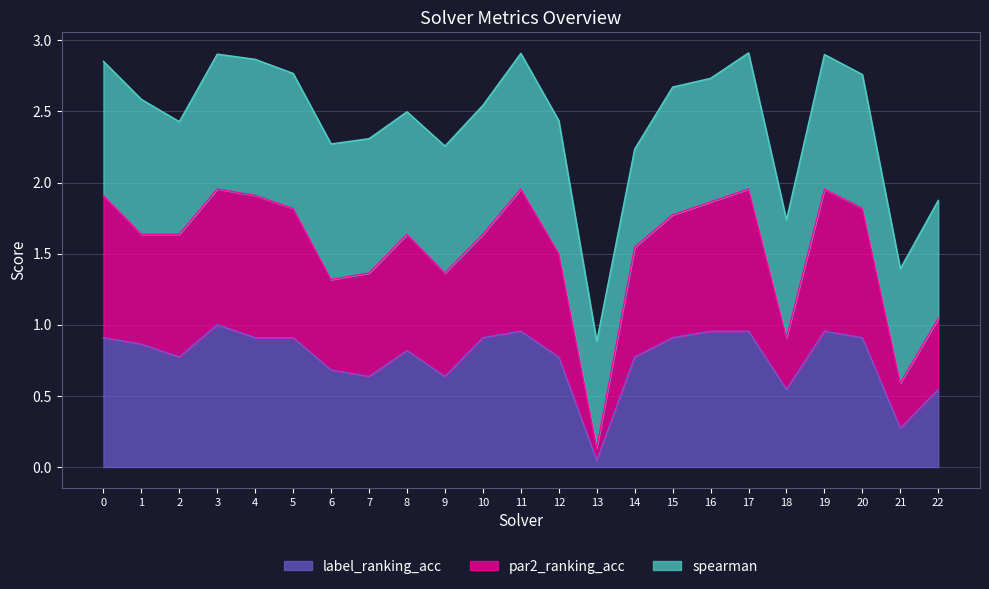

Does the chart display data point markers on the line(s)?

No